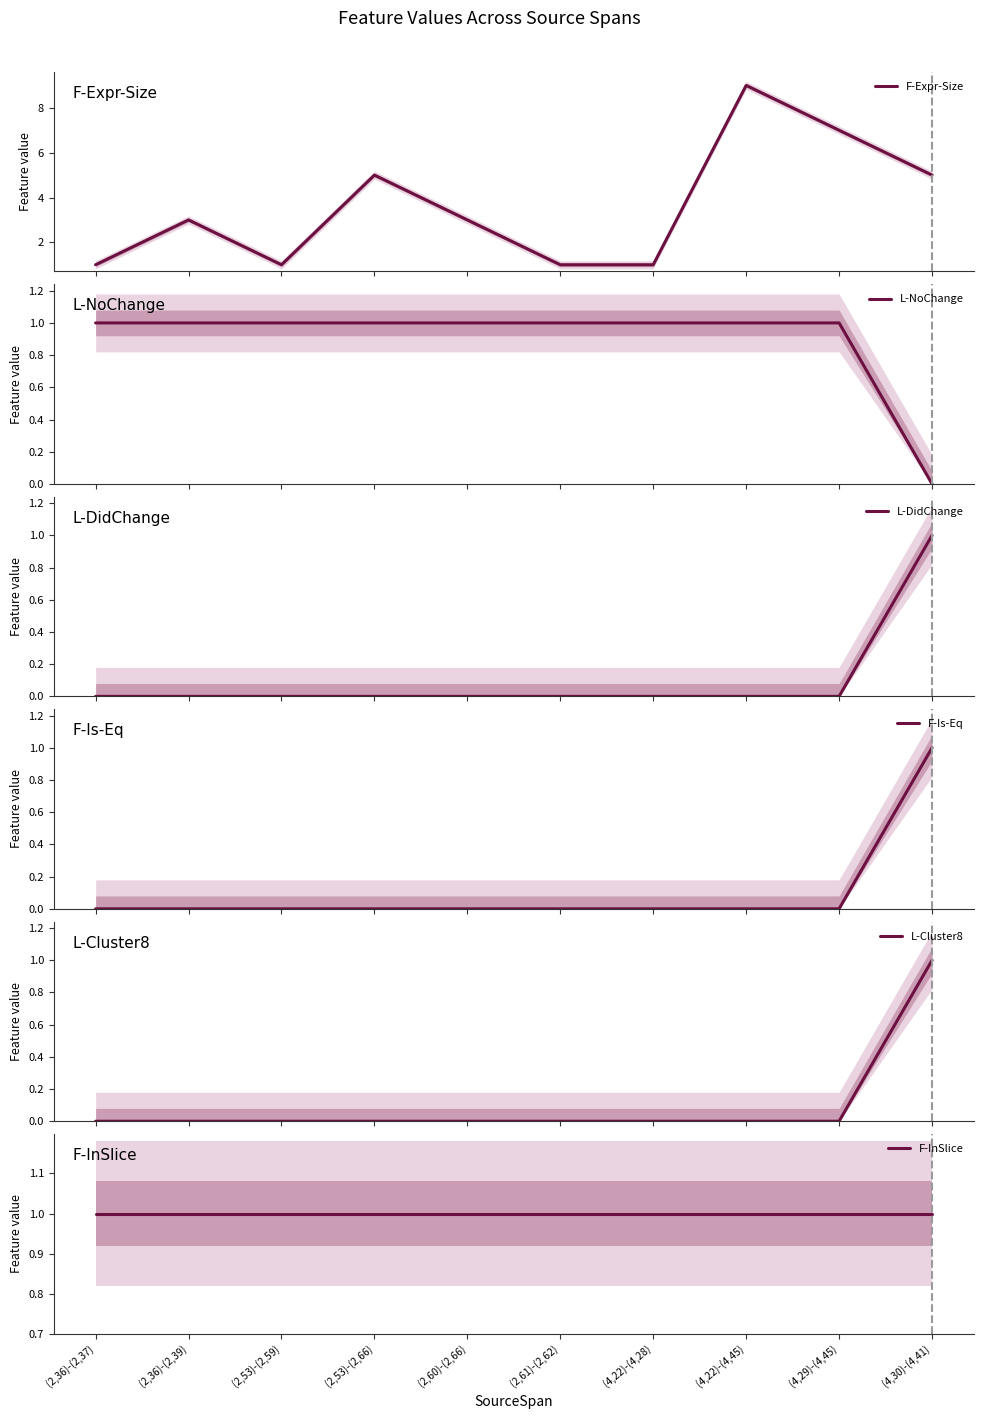

What is the difference between the second highest and minimum values in the F-Expr-Size series?

6